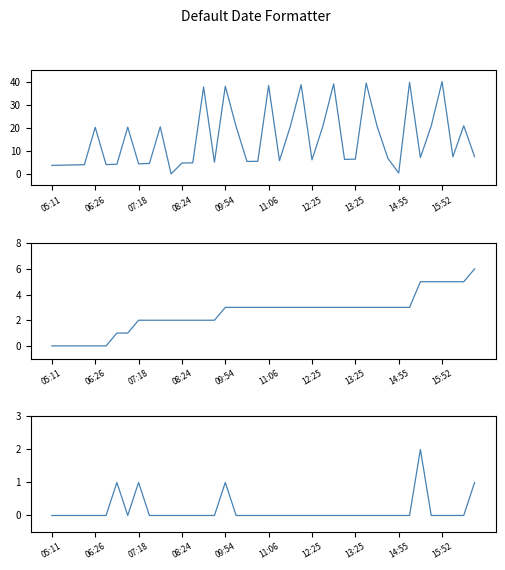

What is the difference between the maximum and second lowest values in the Delay Flag series?

2.0